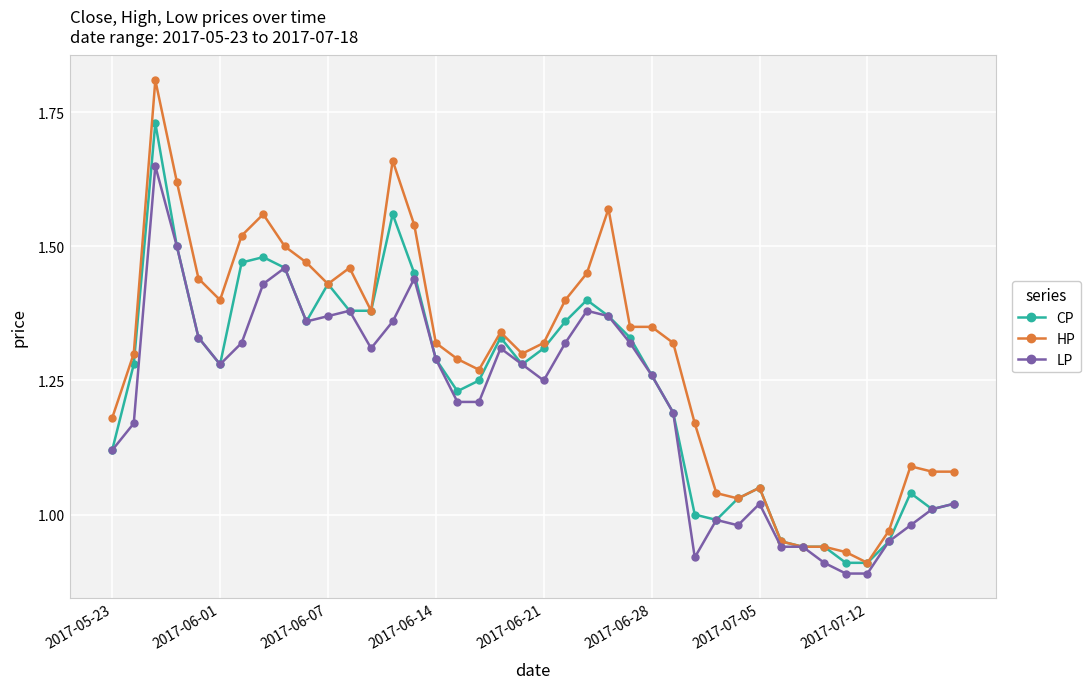

Which series has the largest total across all categories?

HP